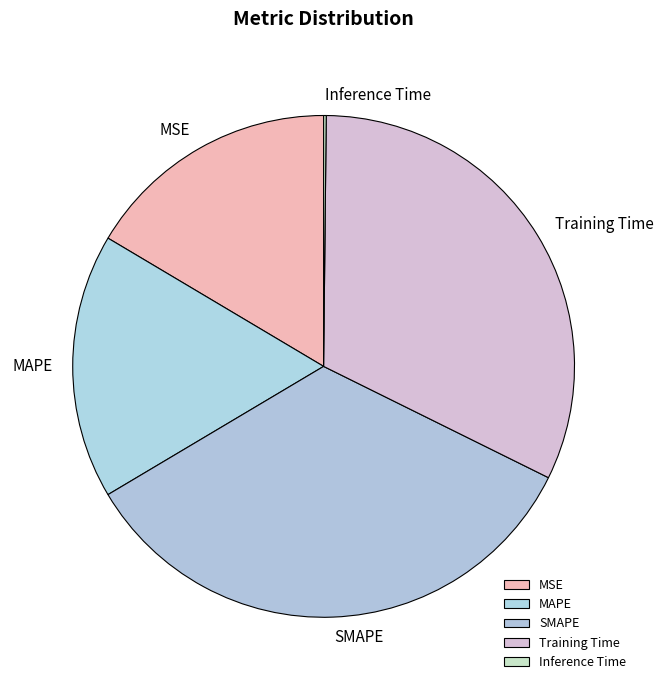

Between Training Time and MAPE, which is larger?

Training Time